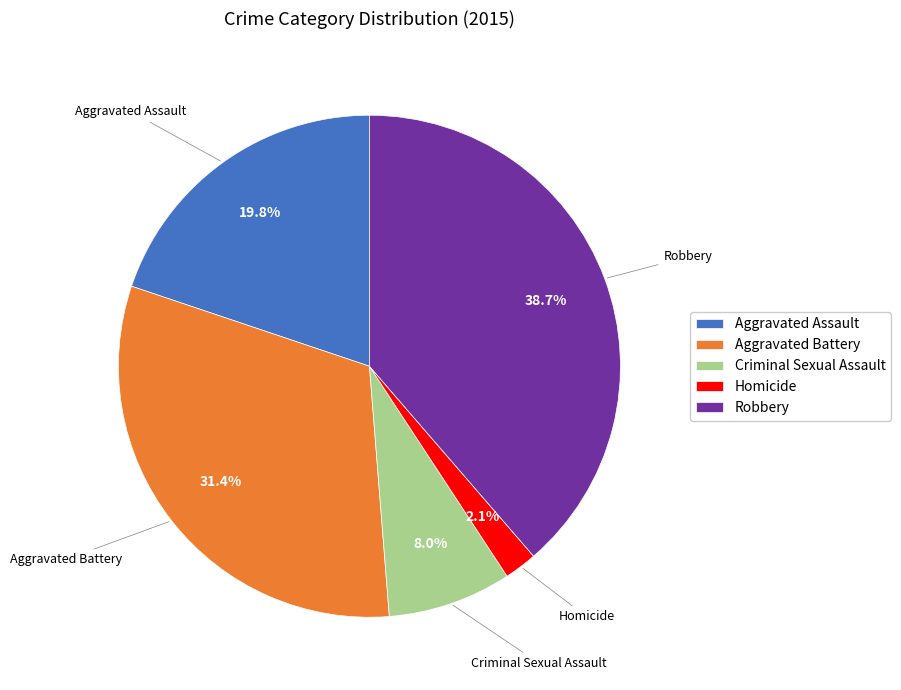

Which slice is the largest?

Robbery